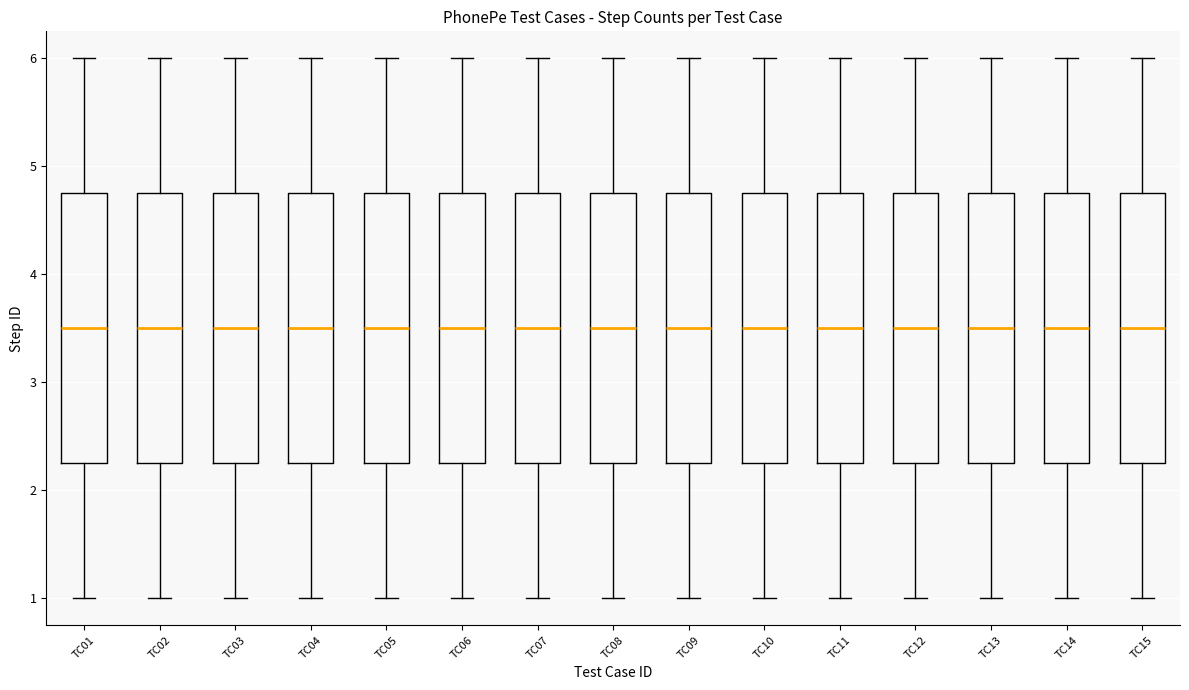

Reading left to right, transcribe this box plot: for each box, give where its median line is, the range the box spans, and where its two whiskers end, as read against the y-axis. The values are not printed on the chart, so give them approximately, as read against the axis.

TC01: median 3.5, box 2.3 to 4.8, whiskers 1.0 to 6.0
TC02: median 3.5, box 2.3 to 4.8, whiskers 1.0 to 6.0
TC03: median 3.5, box 2.3 to 4.8, whiskers 1.0 to 6.0
TC04: median 3.5, box 2.3 to 4.8, whiskers 1.0 to 6.0
TC05: median 3.5, box 2.3 to 4.8, whiskers 1.0 to 6.0
TC06: median 3.5, box 2.3 to 4.8, whiskers 1.0 to 6.0
TC07: median 3.5, box 2.3 to 4.8, whiskers 1.0 to 6.0
TC08: median 3.5, box 2.3 to 4.8, whiskers 1.0 to 6.0
TC09: median 3.5, box 2.3 to 4.8, whiskers 1.0 to 6.0
TC10: median 3.5, box 2.3 to 4.8, whiskers 1.0 to 6.0
TC11: median 3.5, box 2.3 to 4.8, whiskers 1.0 to 6.0
TC12: median 3.5, box 2.3 to 4.8, whiskers 1.0 to 6.0
TC13: median 3.5, box 2.3 to 4.8, whiskers 1.0 to 6.0
TC14: median 3.5, box 2.3 to 4.8, whiskers 1.0 to 6.0
TC15: median 3.5, box 2.3 to 4.8, whiskers 1.0 to 6.0